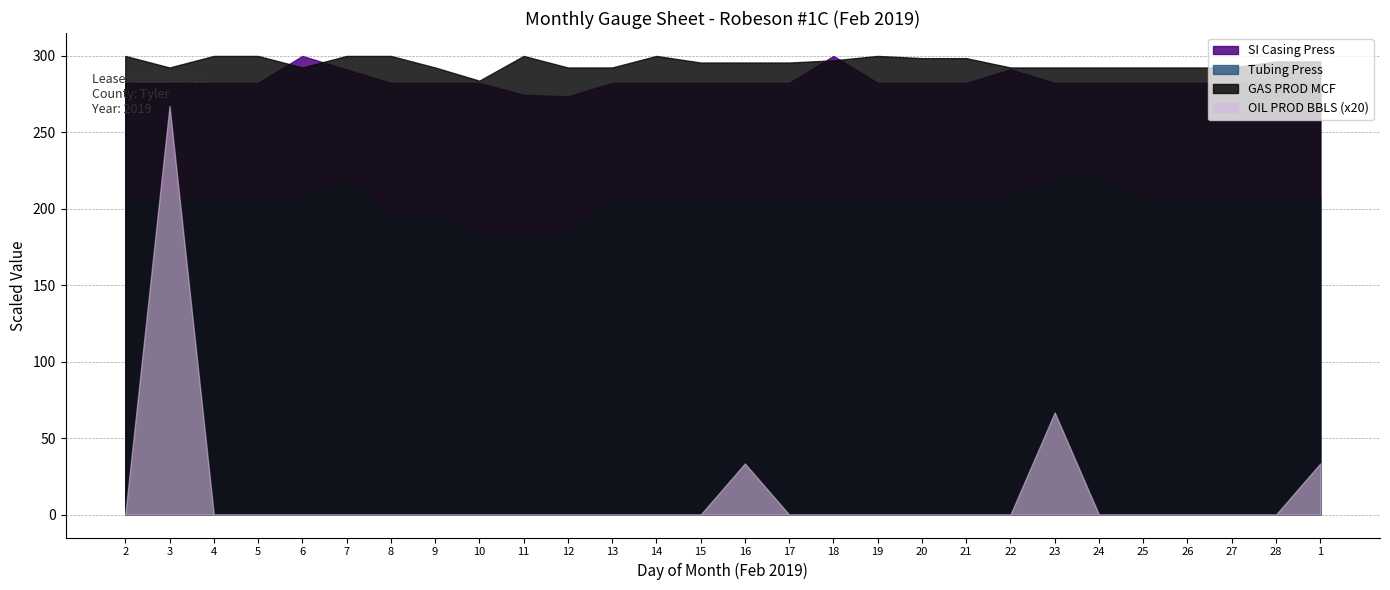

Which category has the lowest value in the GAS PROD MCF series?

10